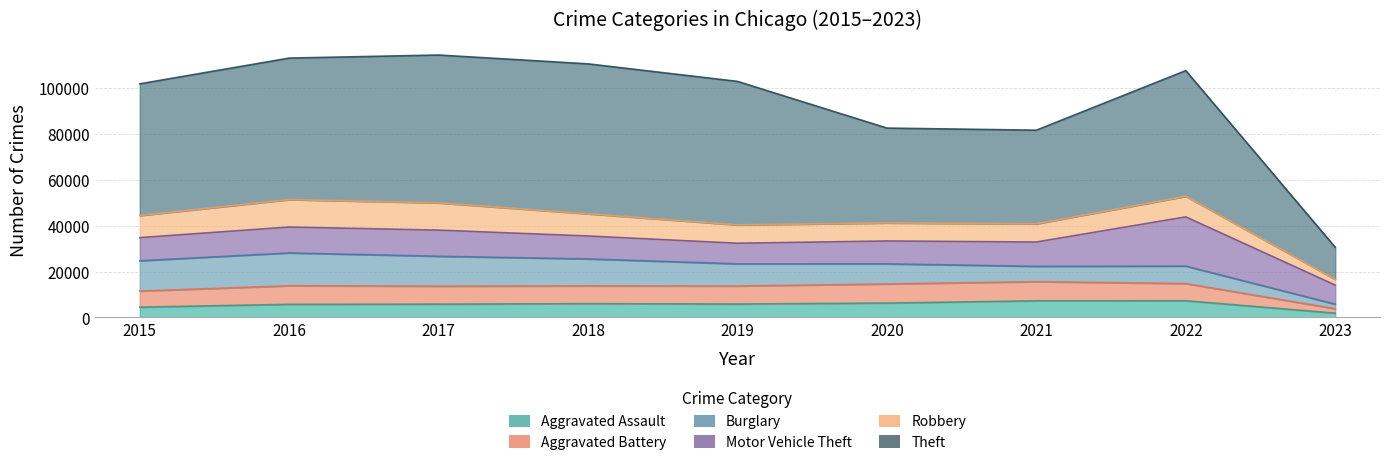

The Motor Vehicle Theft series shows 9985 at 2018. True or false?

True